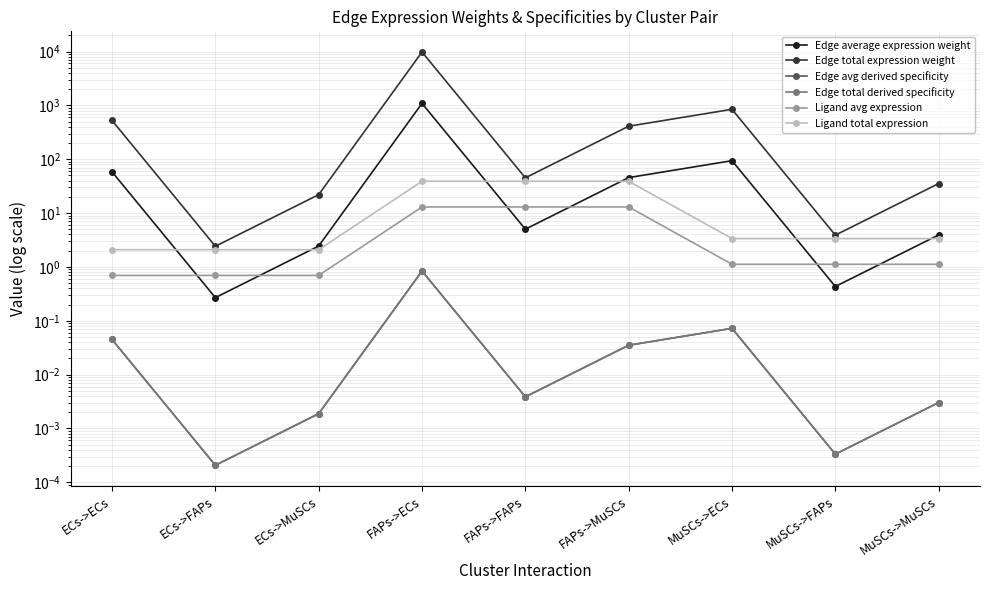

What is the difference between the maximum and second lowest values in the Edge average expression weight series?

1089.2